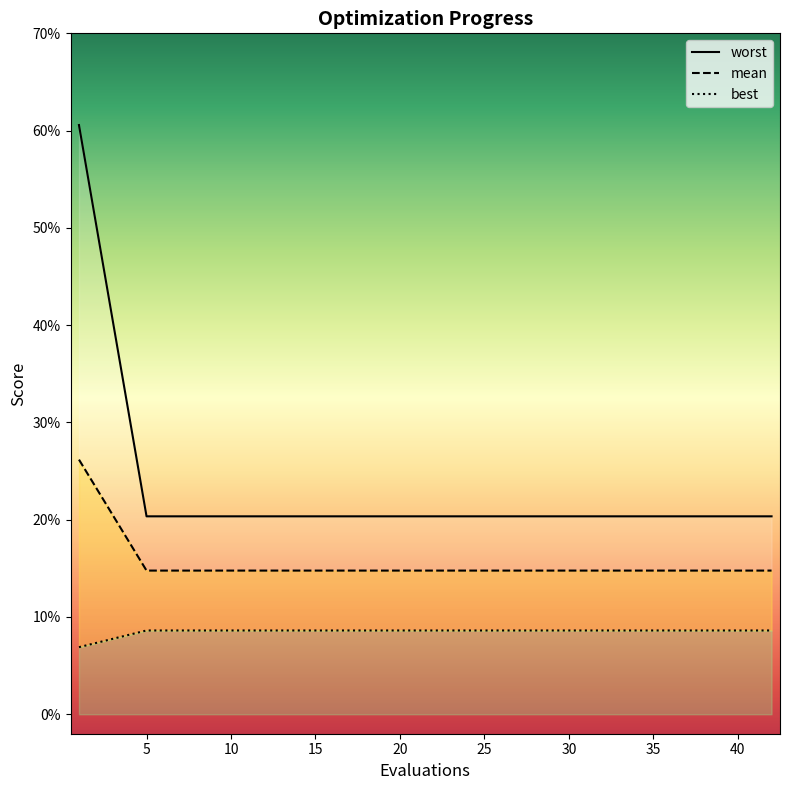

Reading right to left, list all the values displayed in this chart.

mean: 42=0.2	41=0.2	40=0.2	39=0.2	38=0.2	37=0.2	36=0.2	35=0.2	30=0.2	25=0.2	20=0.2	15=0.2	10=0.2	5=0.2	1=0.6
best: 42=0.1	41=0.1	40=0.1	39=0.1	38=0.1	37=0.1	36=0.1	35=0.1	30=0.1	25=0.1	20=0.1	15=0.1	10=0.1	5=0.1	1=0.3
worst: 42=0.1	41=0.1	40=0.1	39=0.1	38=0.1	37=0.1	36=0.1	35=0.1	30=0.1	25=0.1	20=0.1	15=0.1	10=0.1	5=0.1	1=0.1